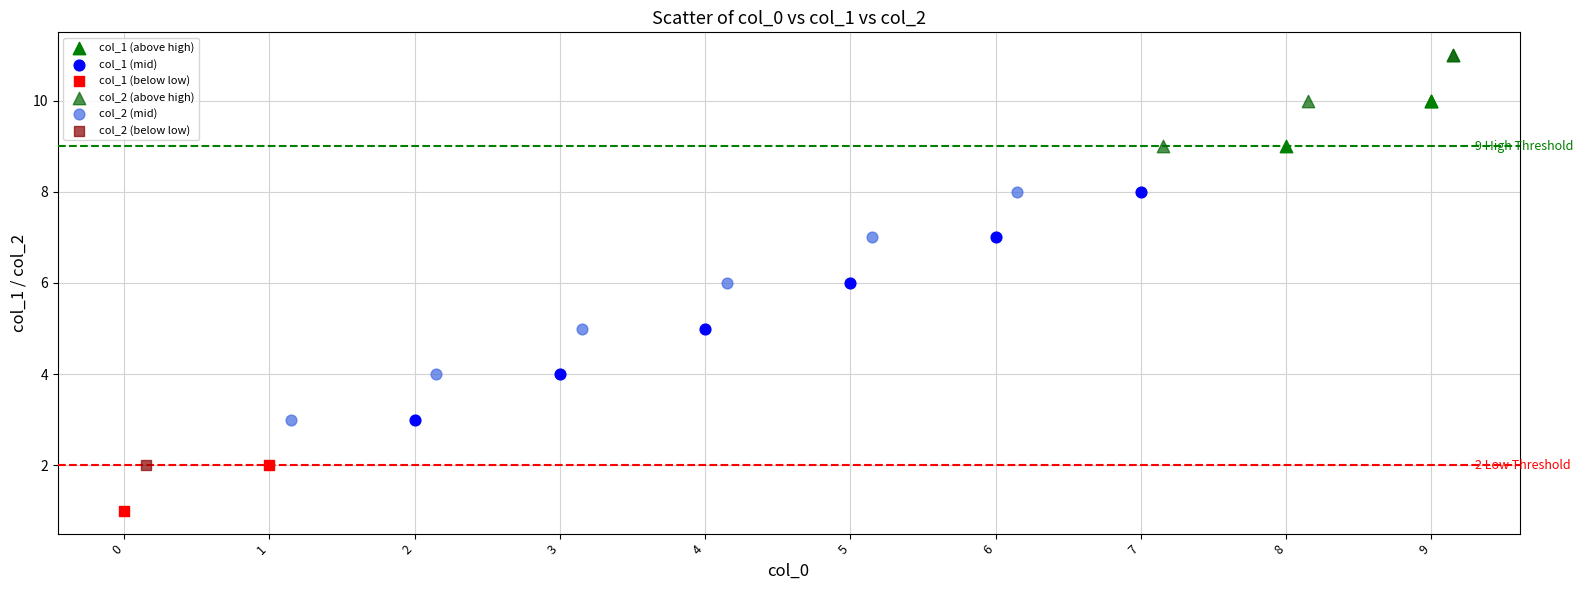

Which series reaches the maximum Y coordinate?

col_2 (above high)